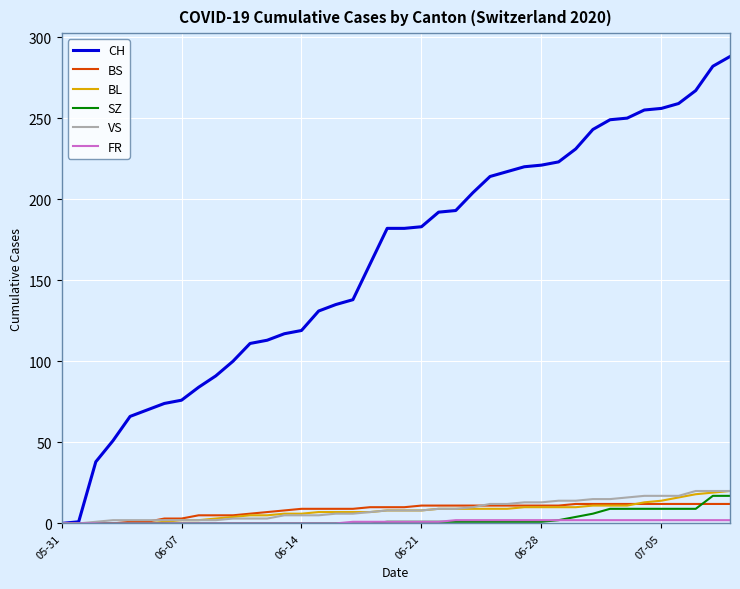

Which series has the largest total across all categories?

CH